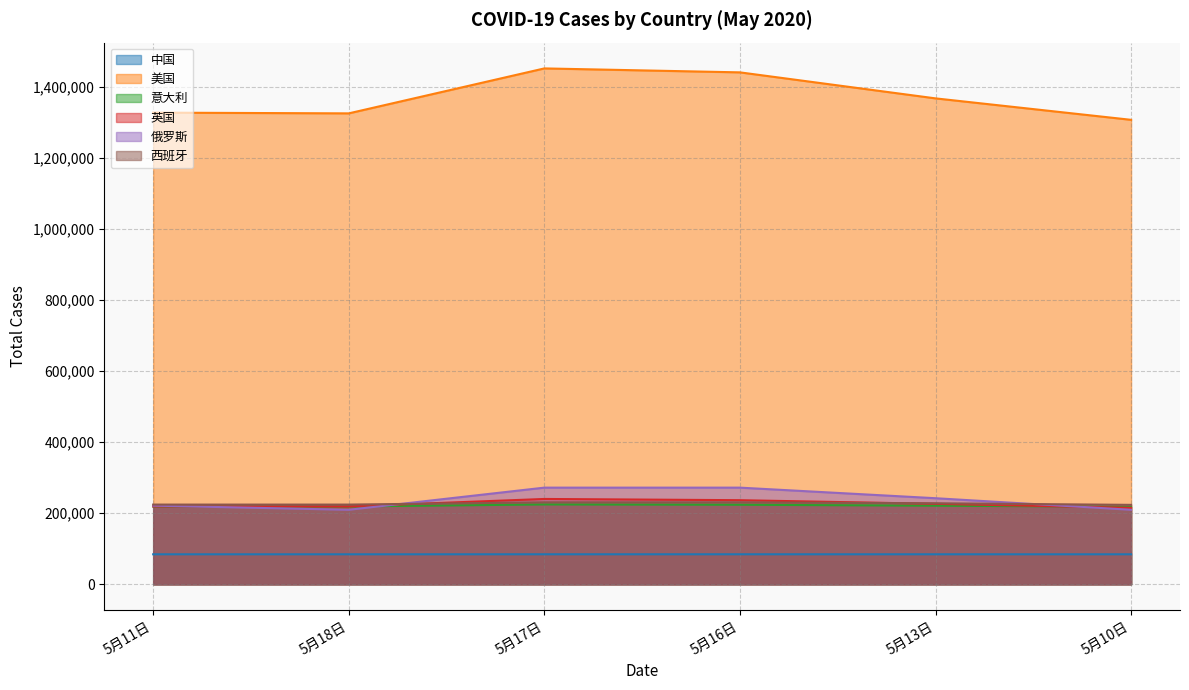

What is the difference between the second highest and minimum values in the 俄罗斯 series?

62355